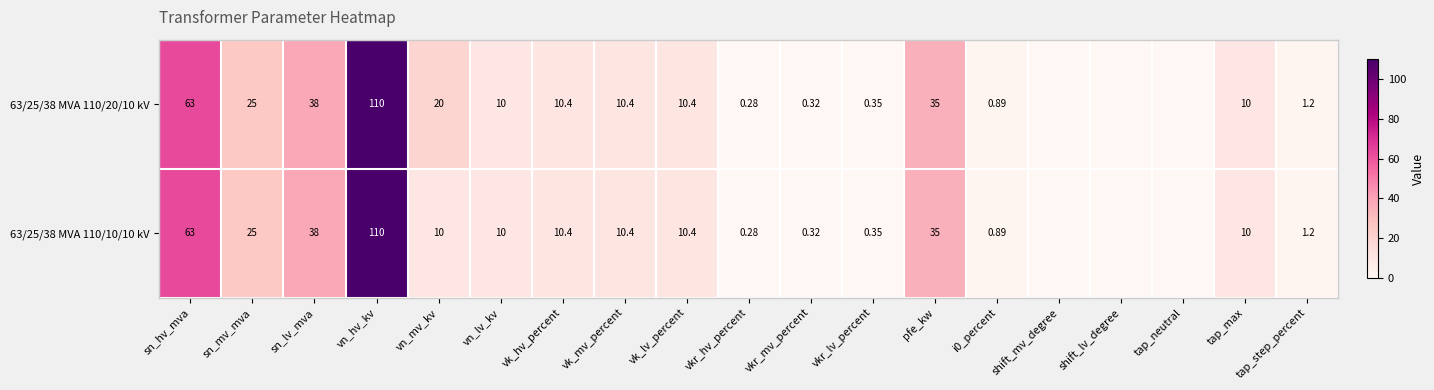

Is the value of 63/25/38 MVA 110/10/10 kV at sn_mv_mva greater than the value of 63/25/38 MVA 110/20/10 kV at vn_lv_kv?

Yes